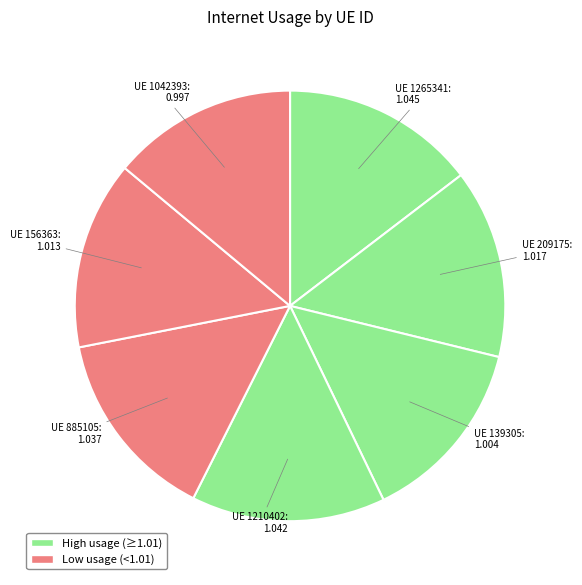

How many slices are in this pie chart?

7